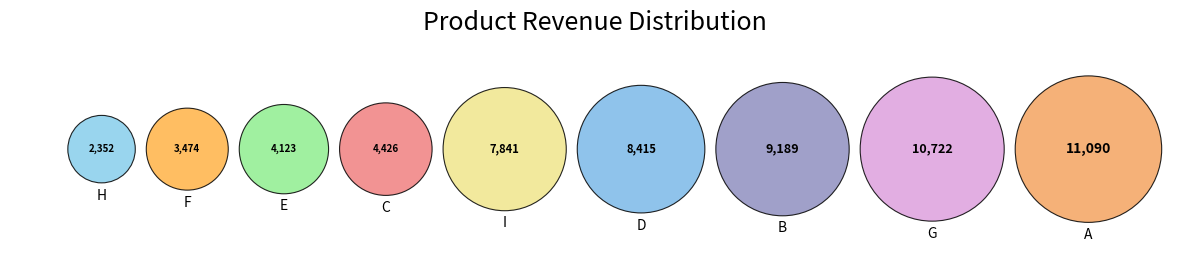

To the nearest percent, what is the difference between the C and B slice percentages?

8%